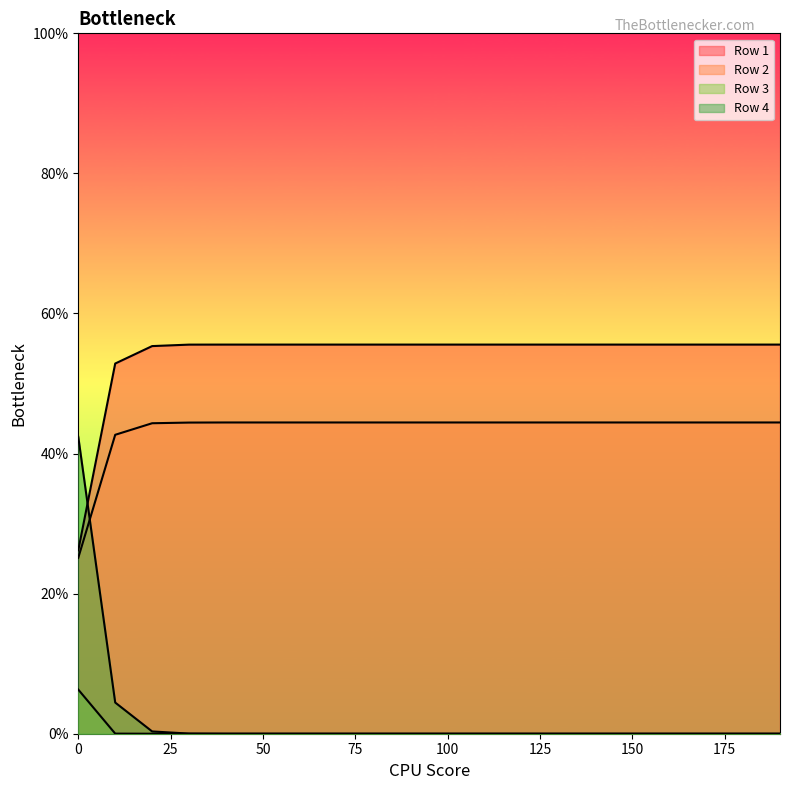

What value does the Row 1 series have at 100.0?

0.6